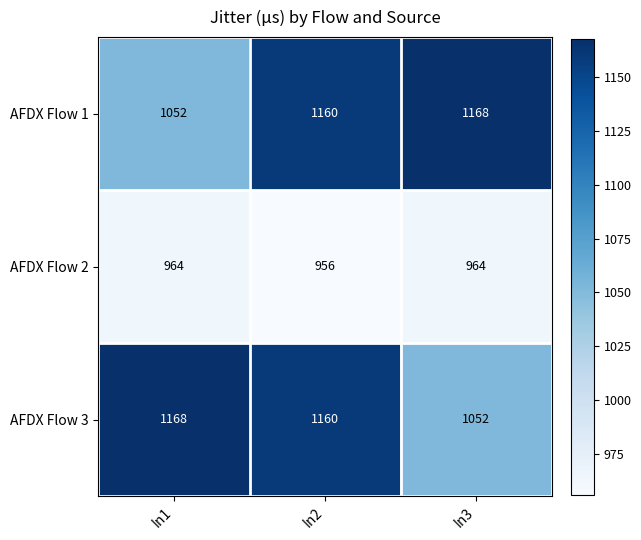

Which category has the lowest value across all series?

In2